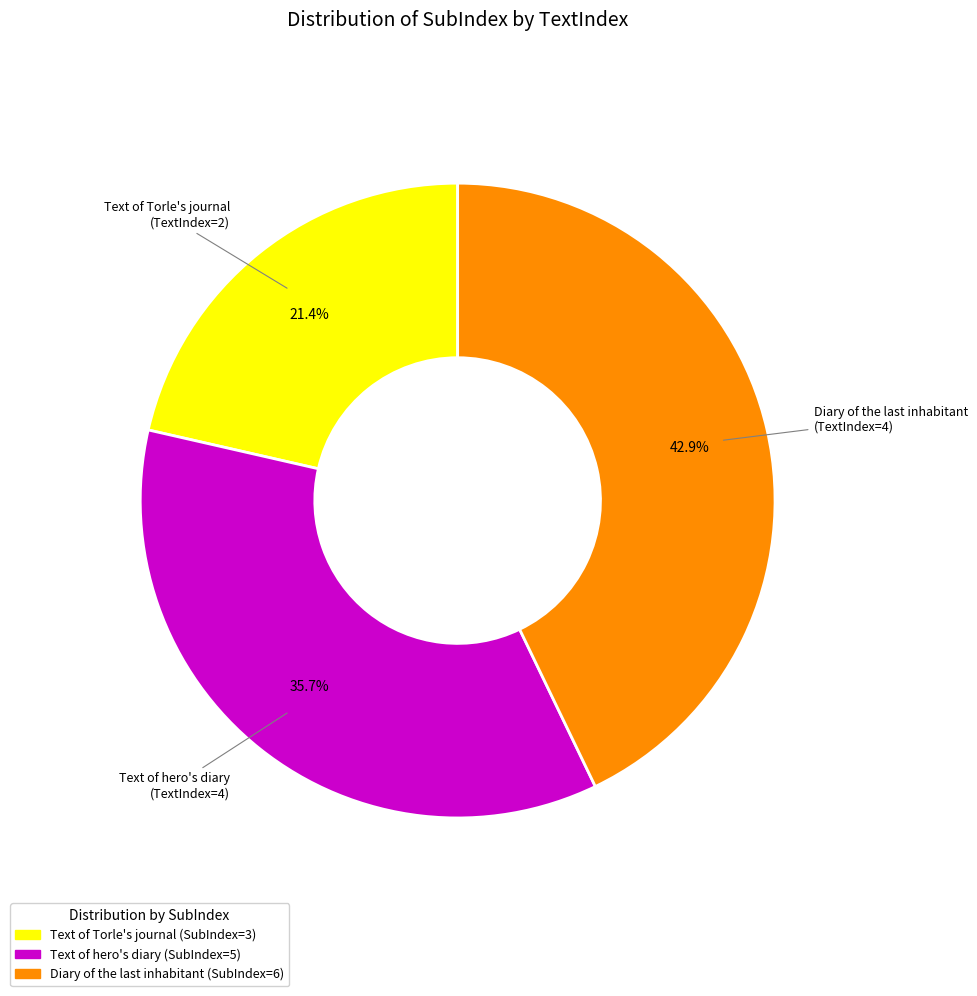

Does any single category account for the majority?

No